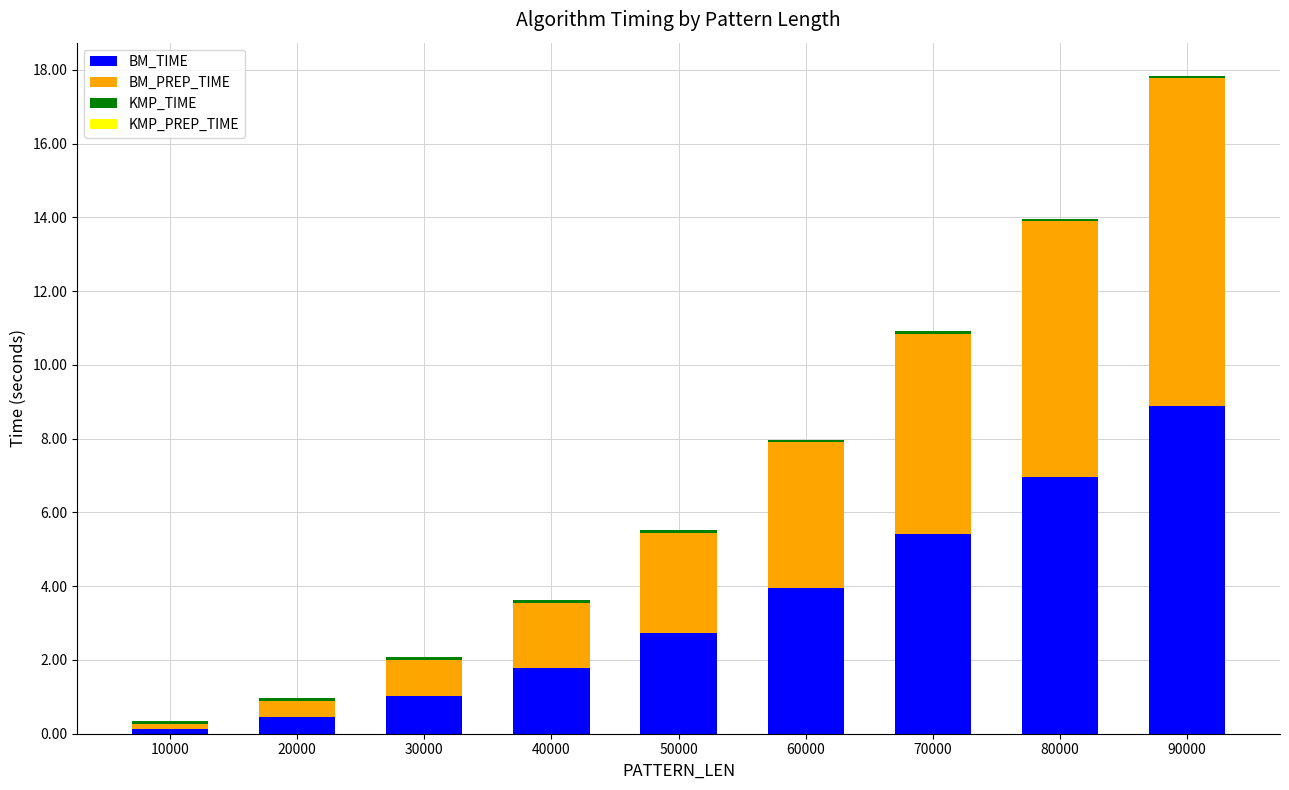

At which category is the sum across all series the highest?

90000